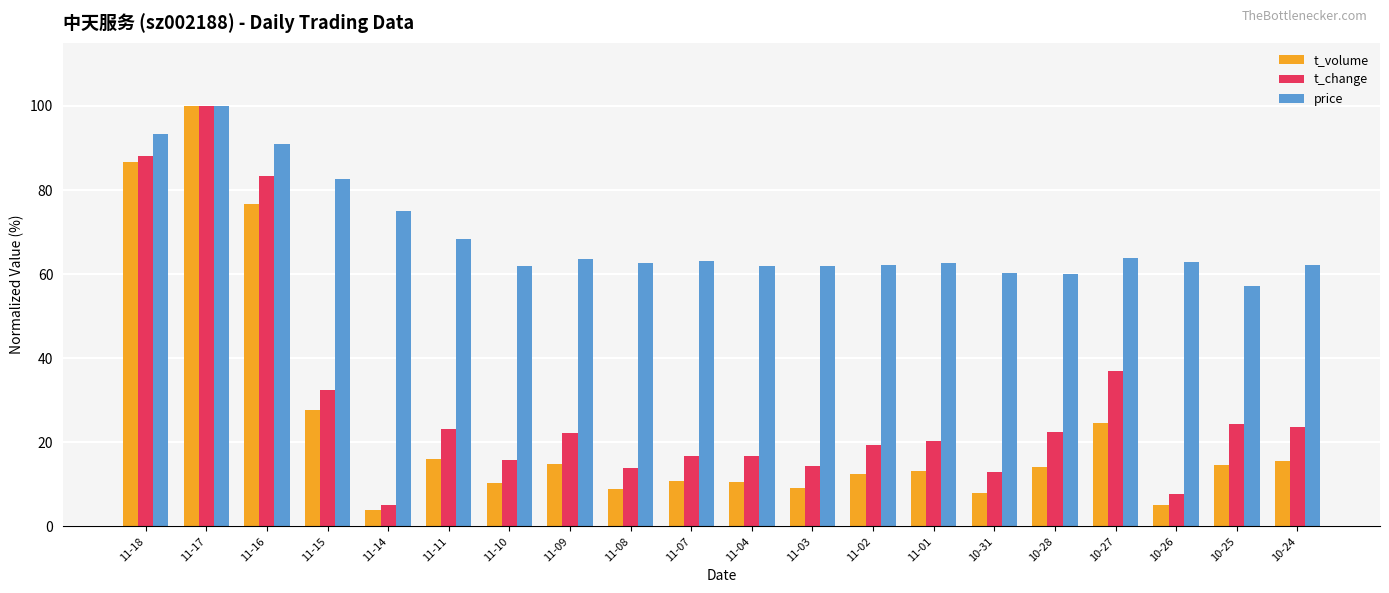

What are all the series names shown in the legend?

t_volume, t_change, price